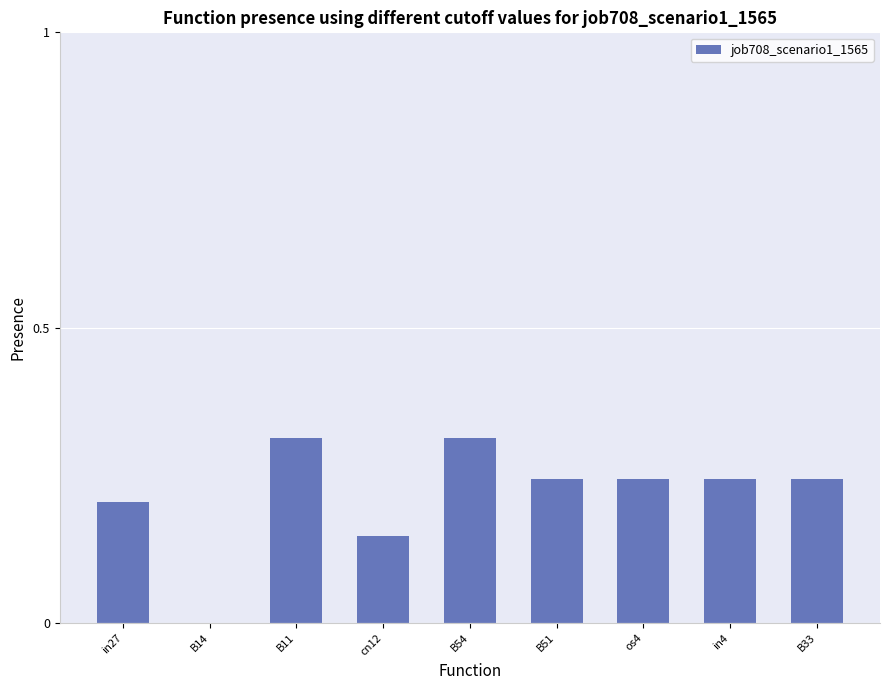

The value at os4 is 0.4. True or false?

False